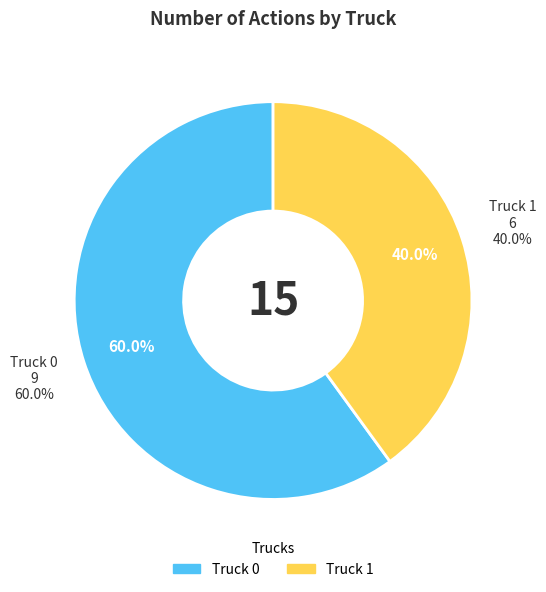

Which slice is the smallest?

Truck 1